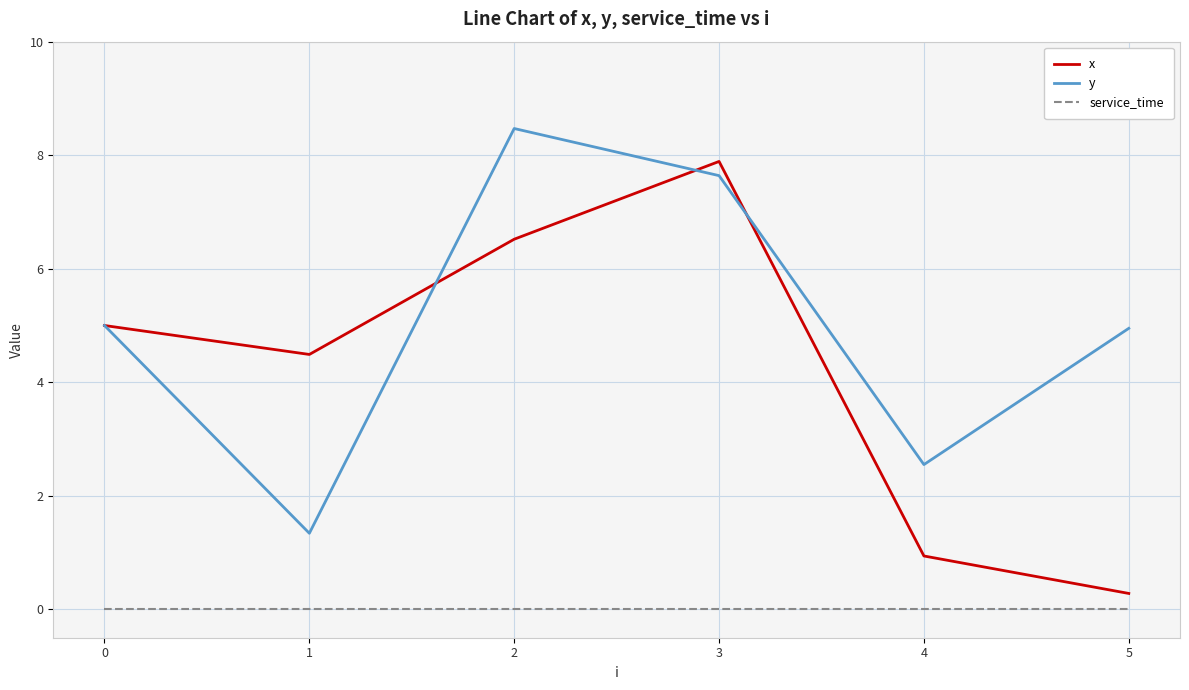

Rank the series by their maximum value, from lowest to highest.

service_time, x, y